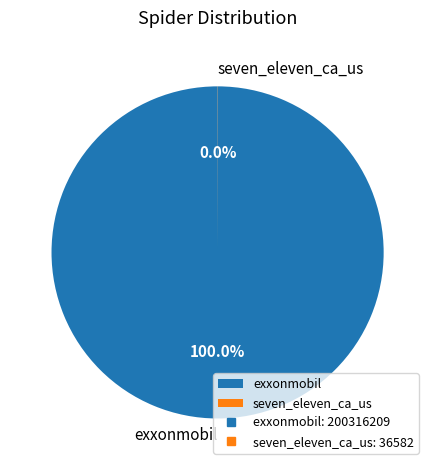

Does exxonmobil represent more than half of the total?

Yes